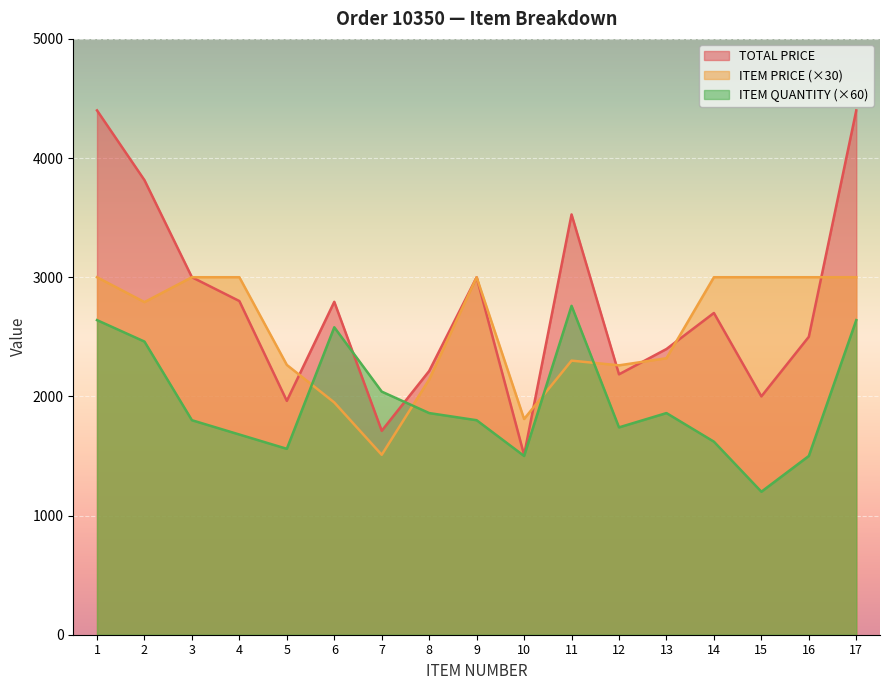

How many lines are shown in the chart?

3